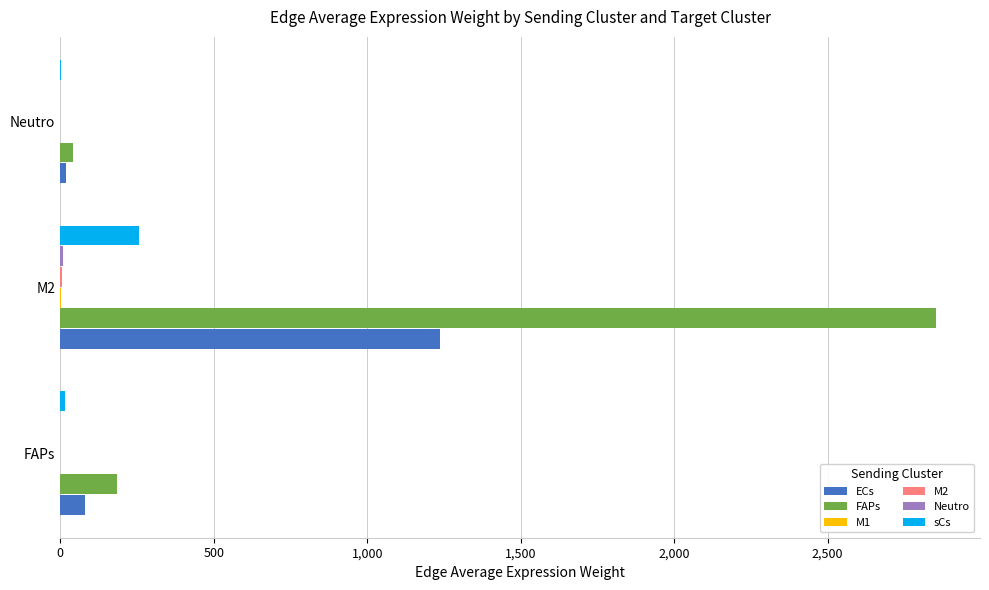

At which label is ECs closest to 628?

FAPs